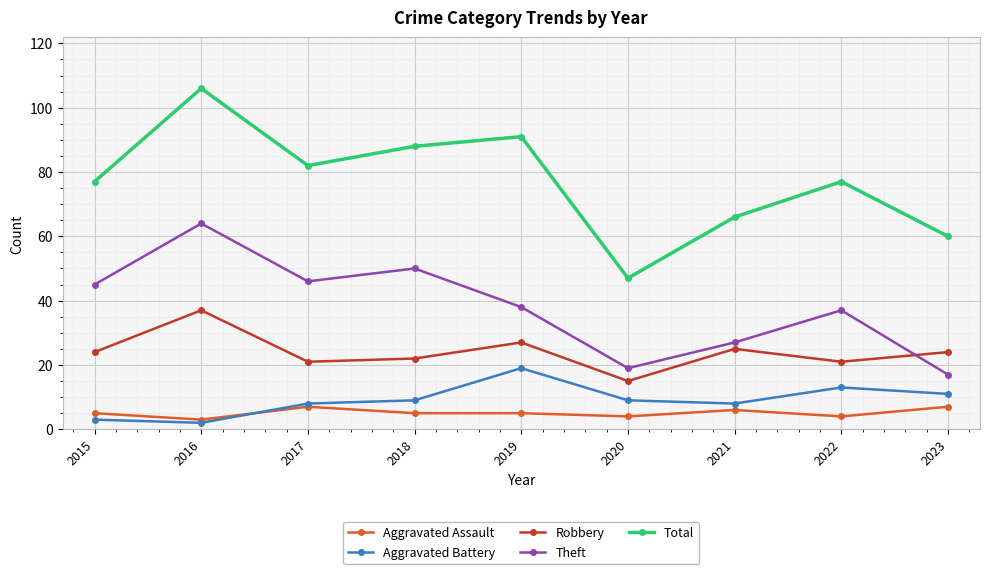

What is the smallest value displayed?

2